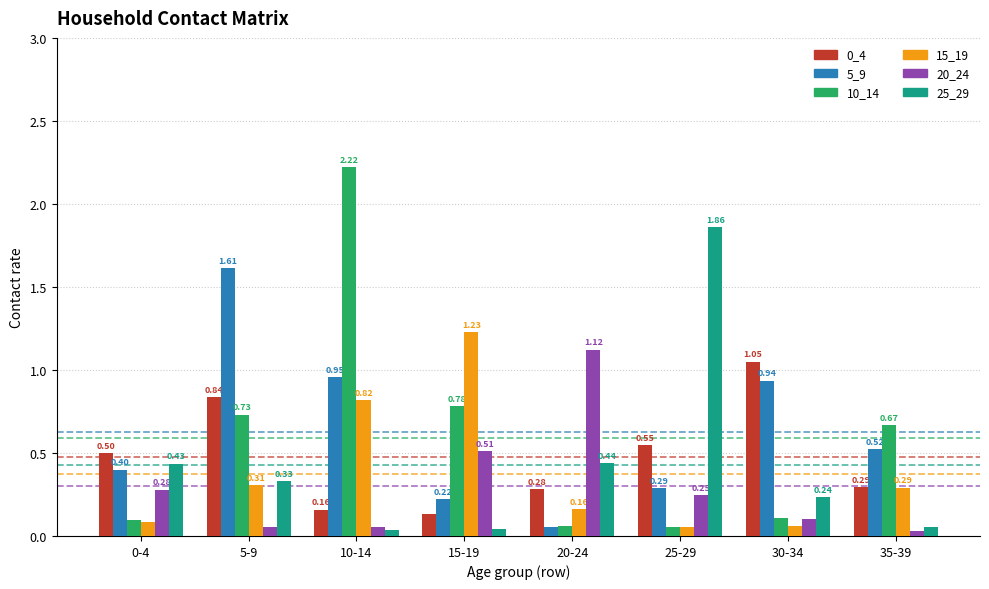

Does the chart contain any negative values?

No